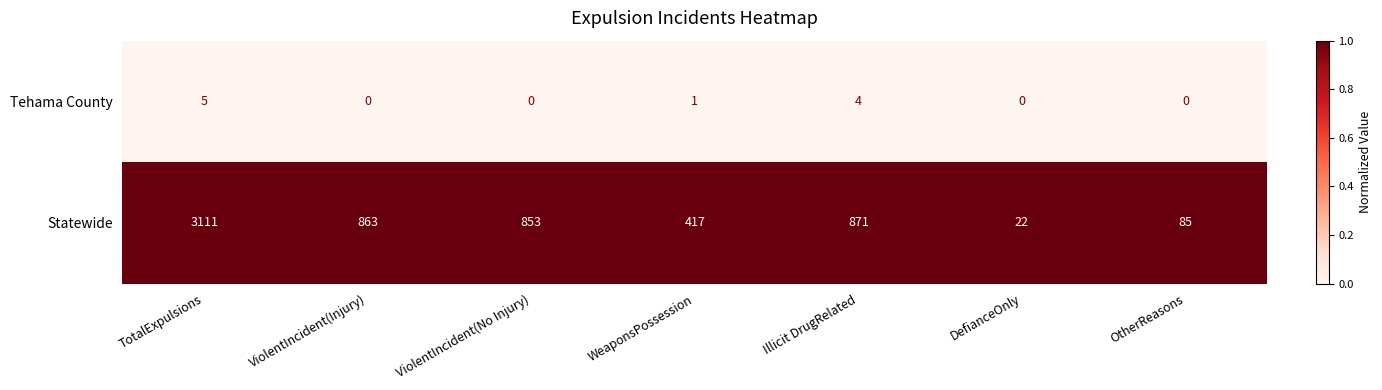

Rank the series at DefianceOnly from lowest to highest value.

Tehama County, Statewide